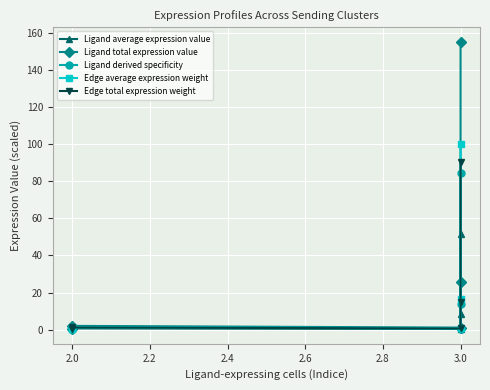

How many data points in Edge average expression weight are above 1?

3